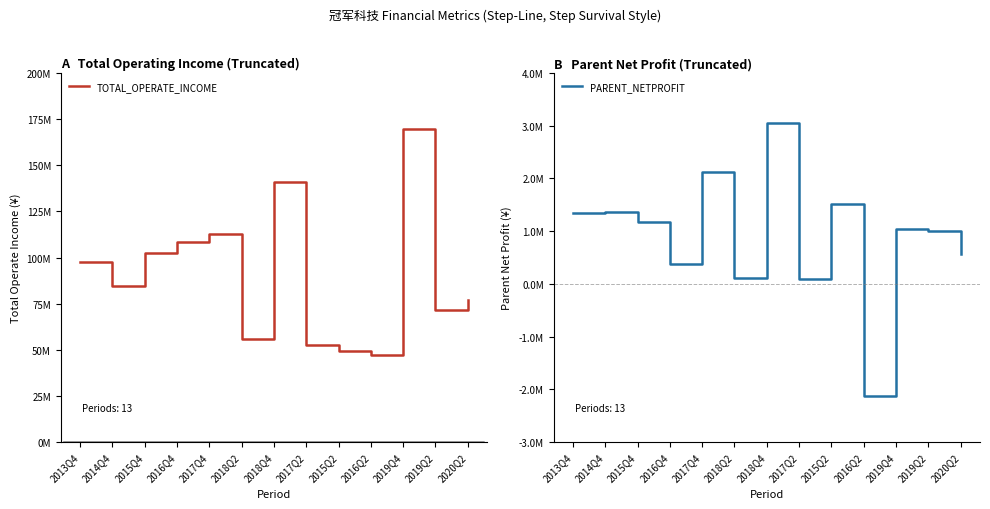

What is the value of the TOTAL_OPERATE_INCOME point at the 3rd from the left?

102606323.8